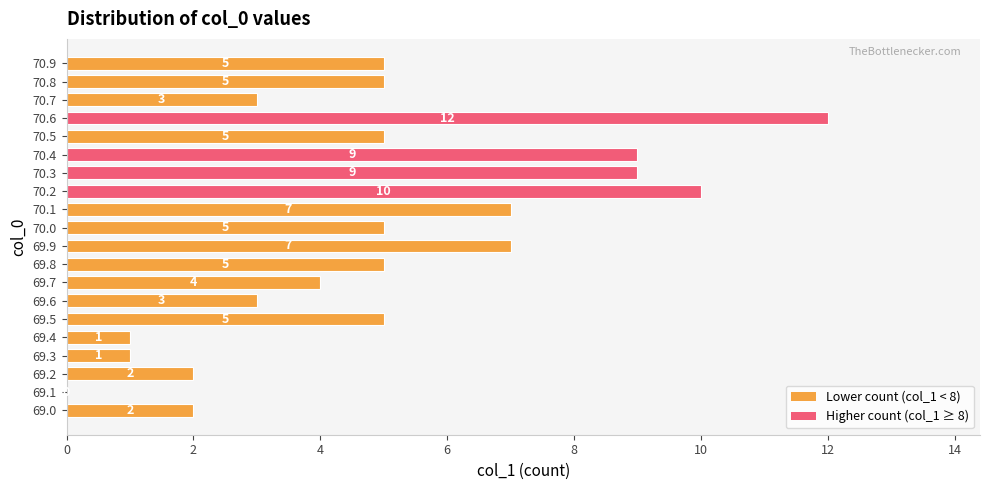

How many values are above zero?

19